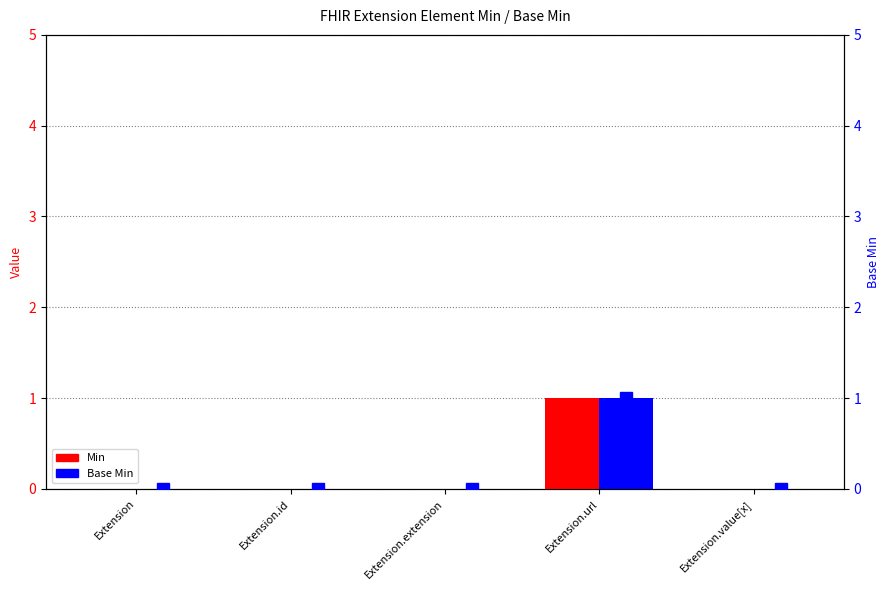

How many data points in Min are above 0?

1